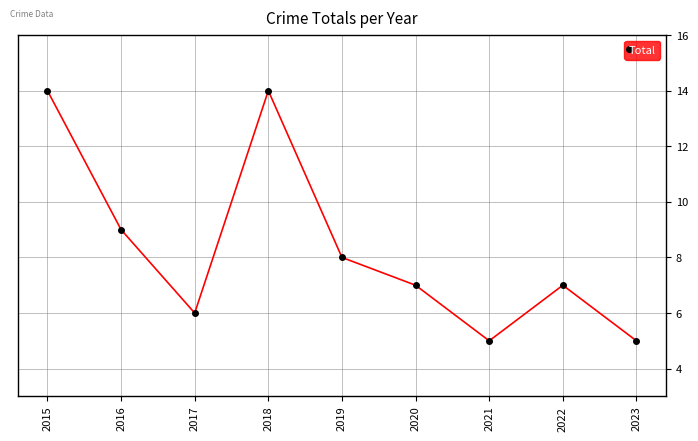

What is the greatest value displayed?

14